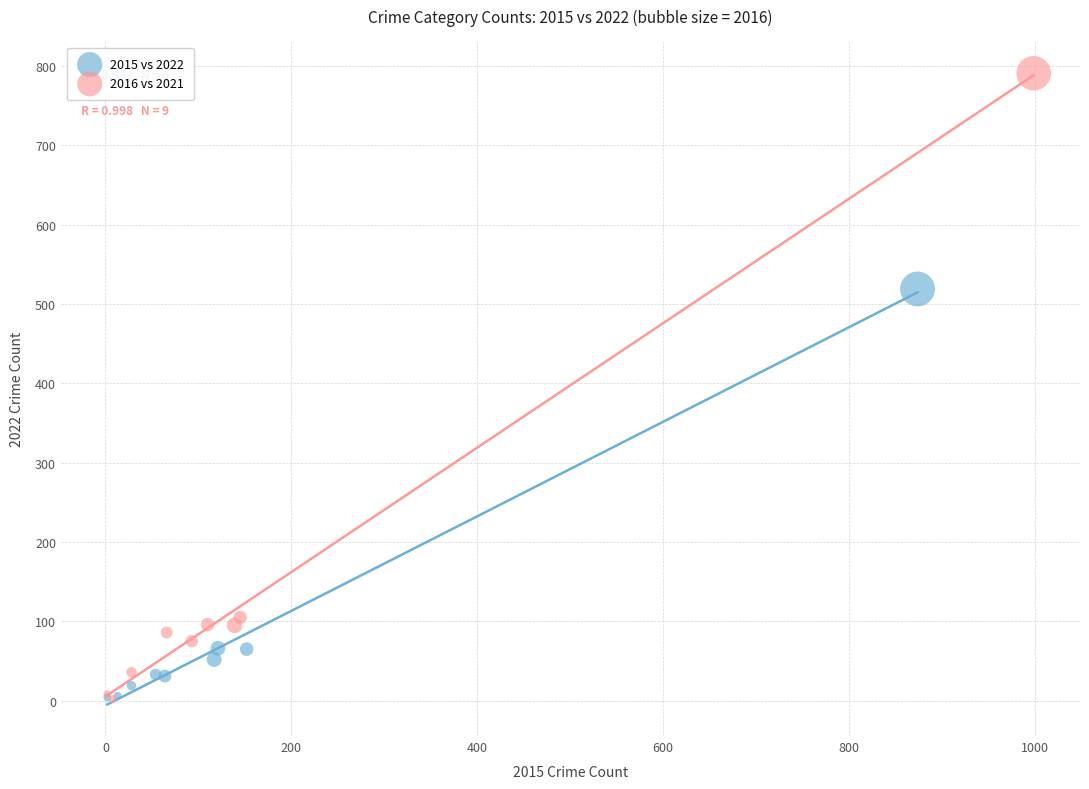

Which series has the largest Y range (max minus min)?

2016 vs 2021